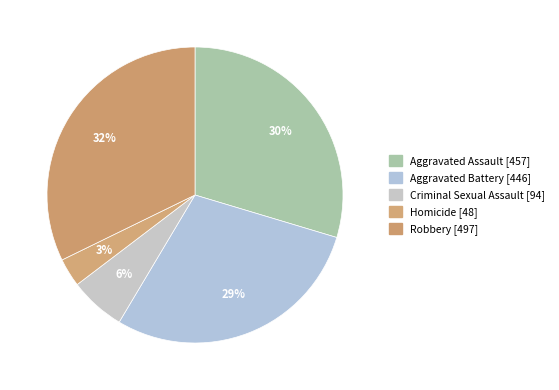

To the nearest percent, what is the difference between the Robbery and Homicide slice percentages?

29%